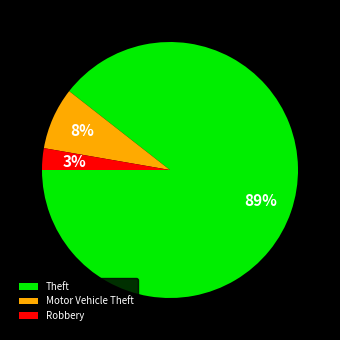

The Theft slice represents 99% of the pie. True or false?

False